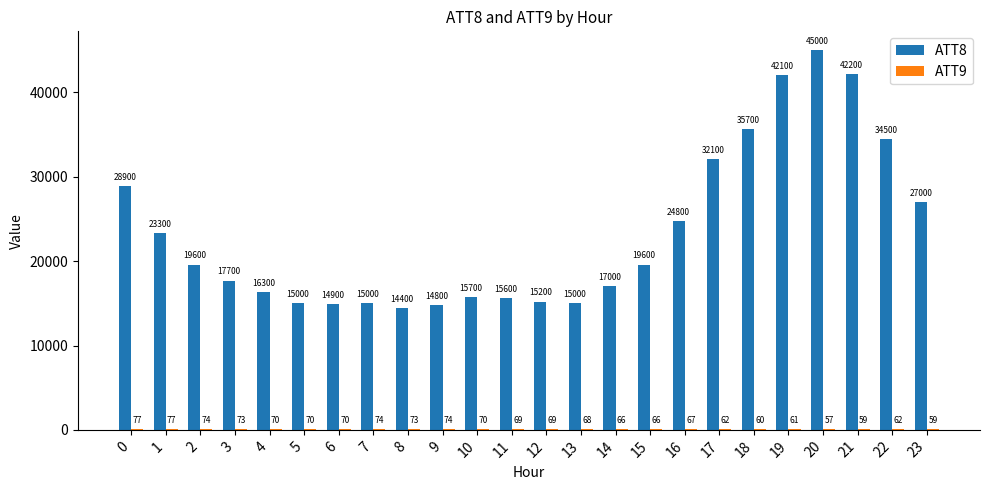

Which series changed the most between 7 and 22?

ATT8